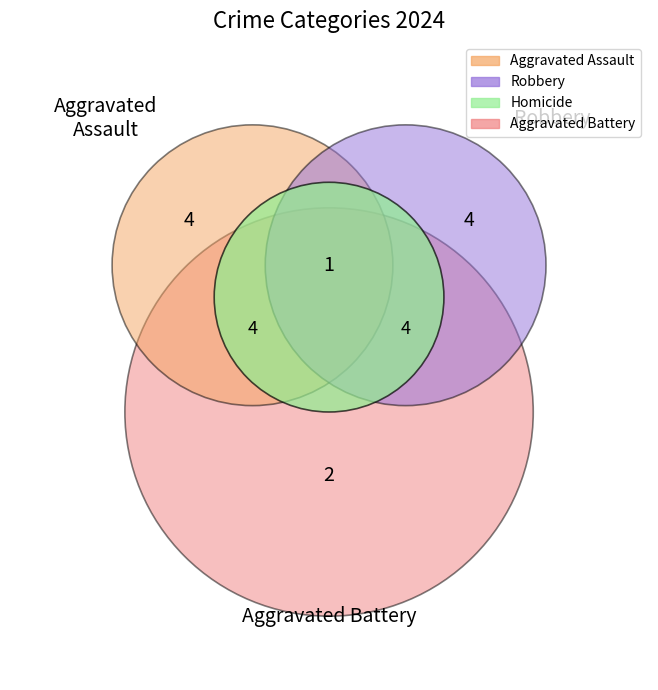

Does Robbery account for over 50% of the chart?

No